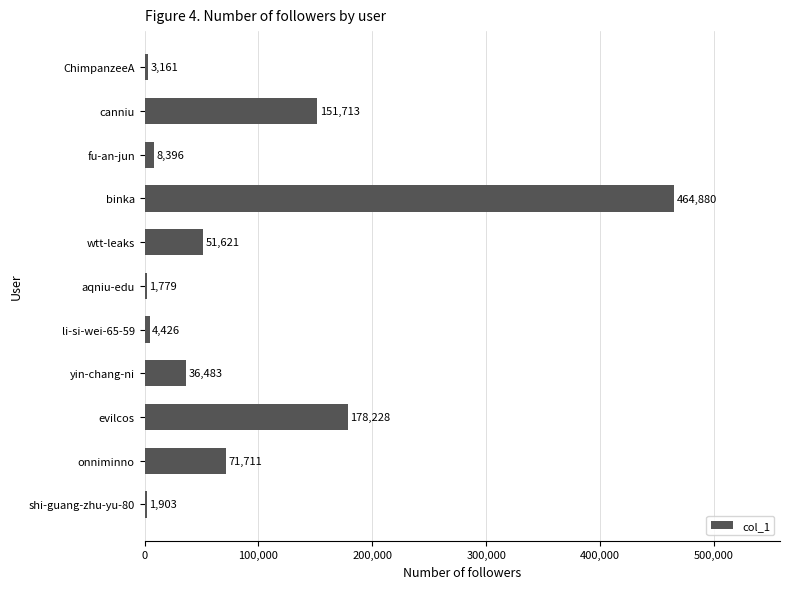

The chart shows a value of 233109 at evilcos. True or false?

False